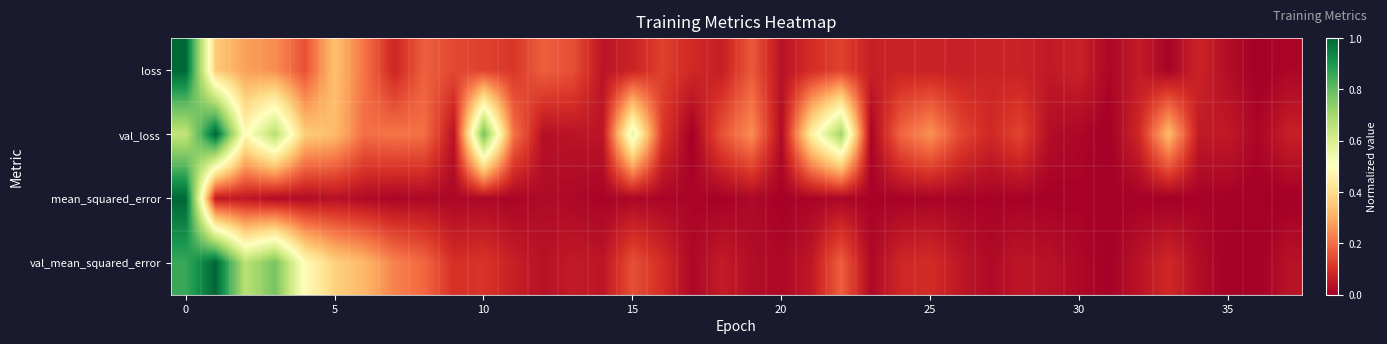

At which category does the chart reach its minimum across all series?

36